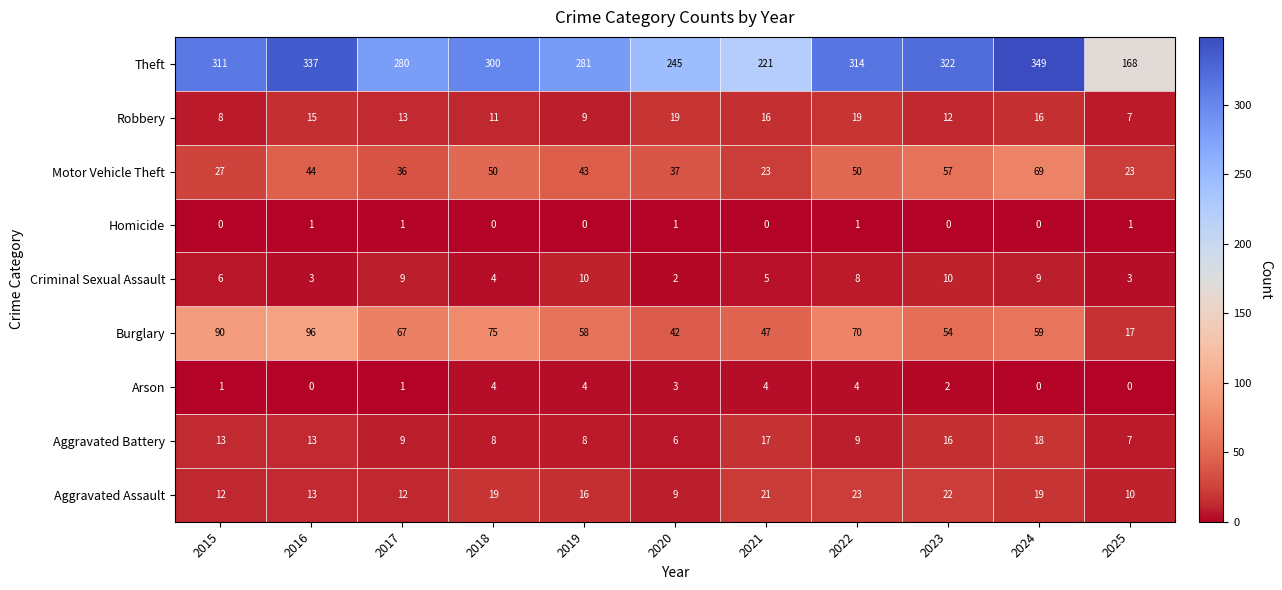

At which category does the chart reach its peak across all series?

2024